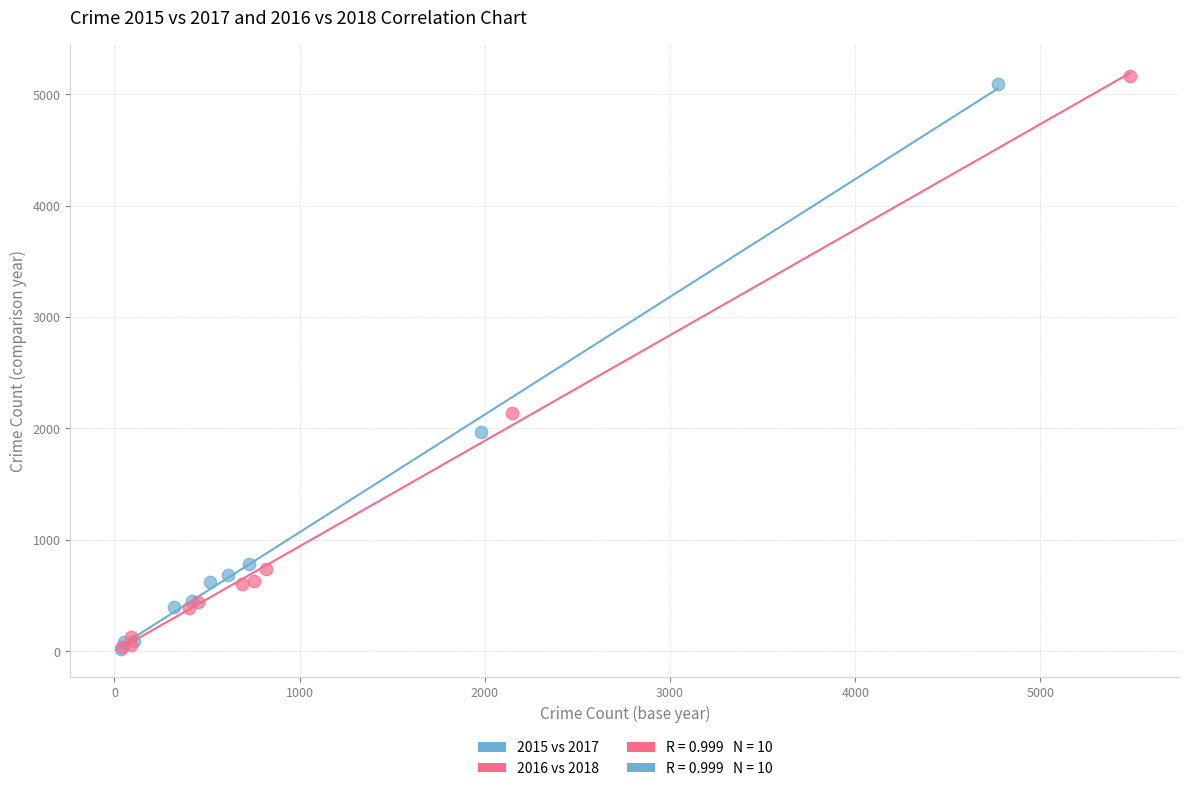

Which series has the largest Y range (max minus min)?

2016 vs 2018